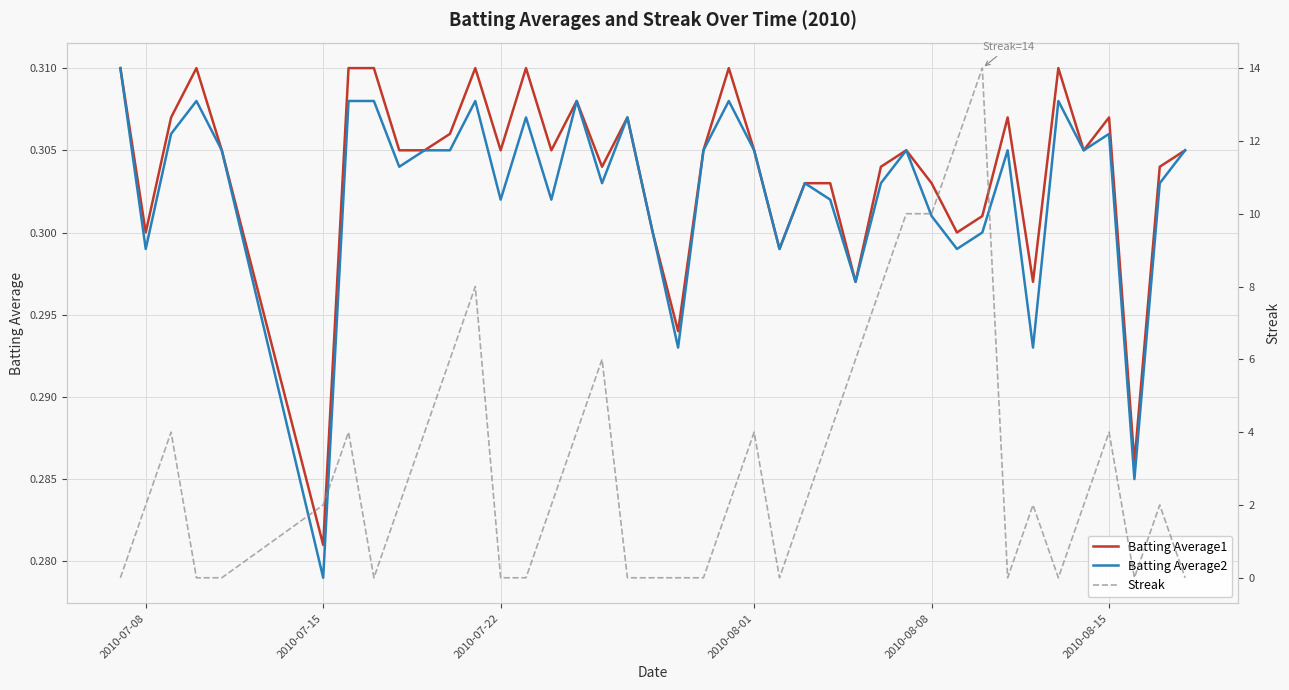

At which label does Batting Average1 reach its minimum?

2010-07-15